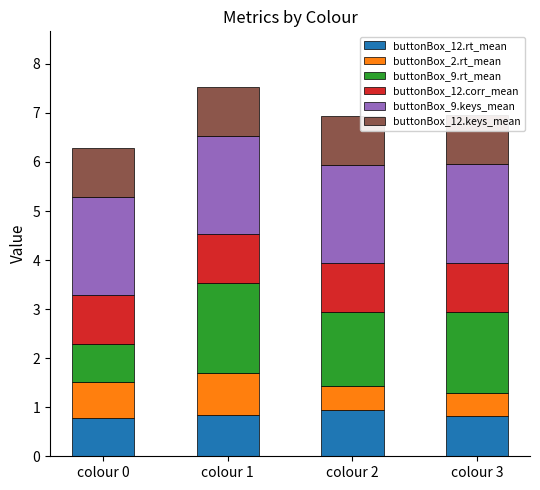

Reading left to right, extract all data points from this chart.

buttonBox_12.rt_mean: 0.8	0.8	1.0	0.8
buttonBox_2.rt_mean: 0.7	0.8	0.5	0.5
buttonBox_9.rt_mean: 0.8	1.8	1.5	1.7
buttonBox_12.corr_mean: 1.0	1.0	1.0	1.0
buttonBox_9.keys_mean: 2.0	2.0	2.0	2.0
buttonBox_12.keys_mean: 1.0	1.0	1.0	1.0